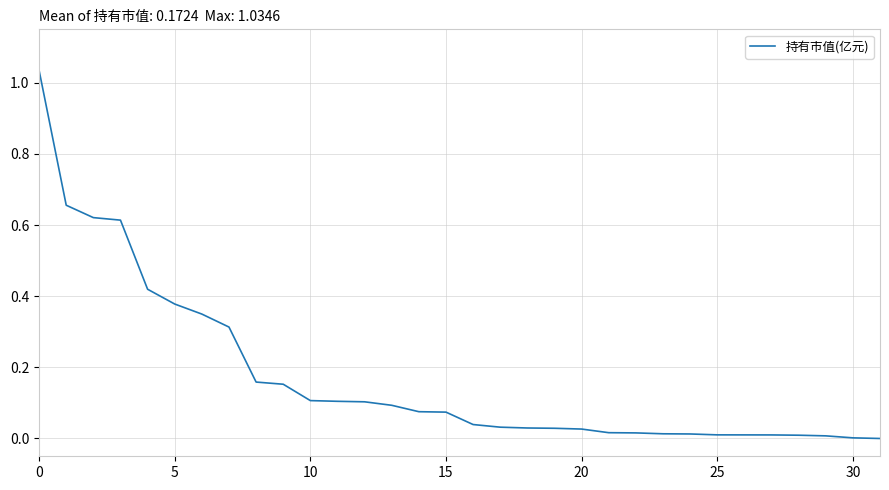

How many lines are shown in the chart?

1